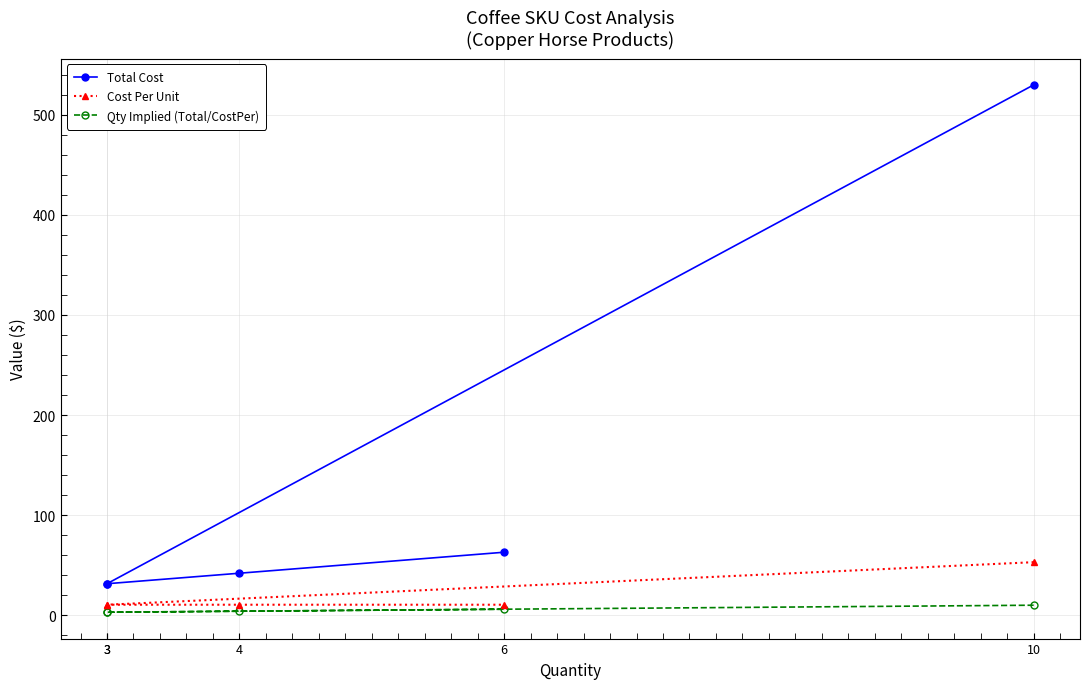

The Total Cost series shows 16.7 at 4. True or false?

False